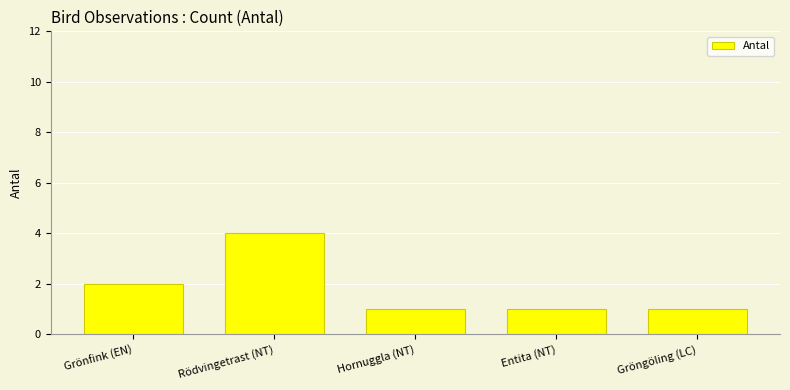

Reading right to left, what are all the values shown in this chart?

Gröngöling (LC)=1	Entita (NT)=1	Hornuggla (NT)=1	Rödvingetrast (NT)=4	Grönfink (EN)=2